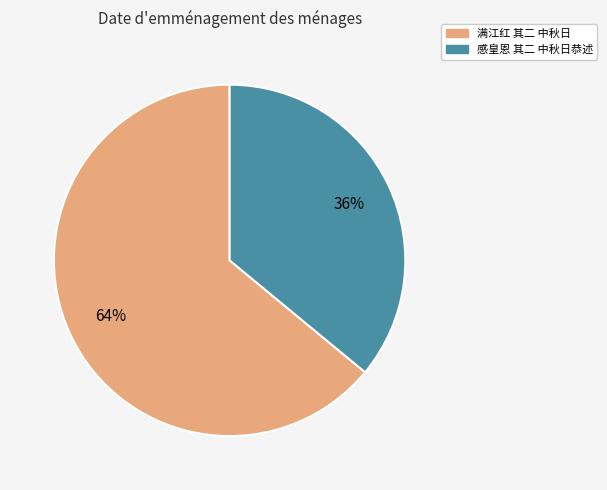

Which category has the smallest portion of the pie?

感皇恩 其二 中秋日恭述